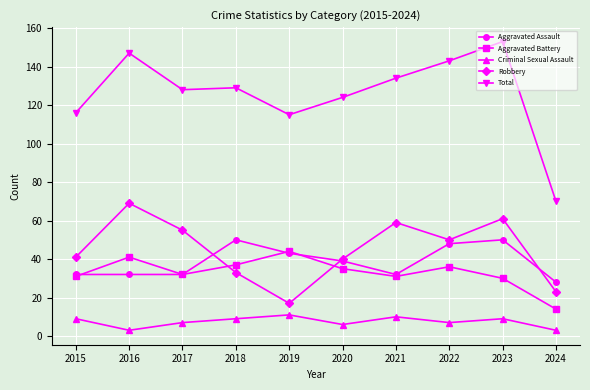

What value does the Aggravated Battery series have at 2018?

37